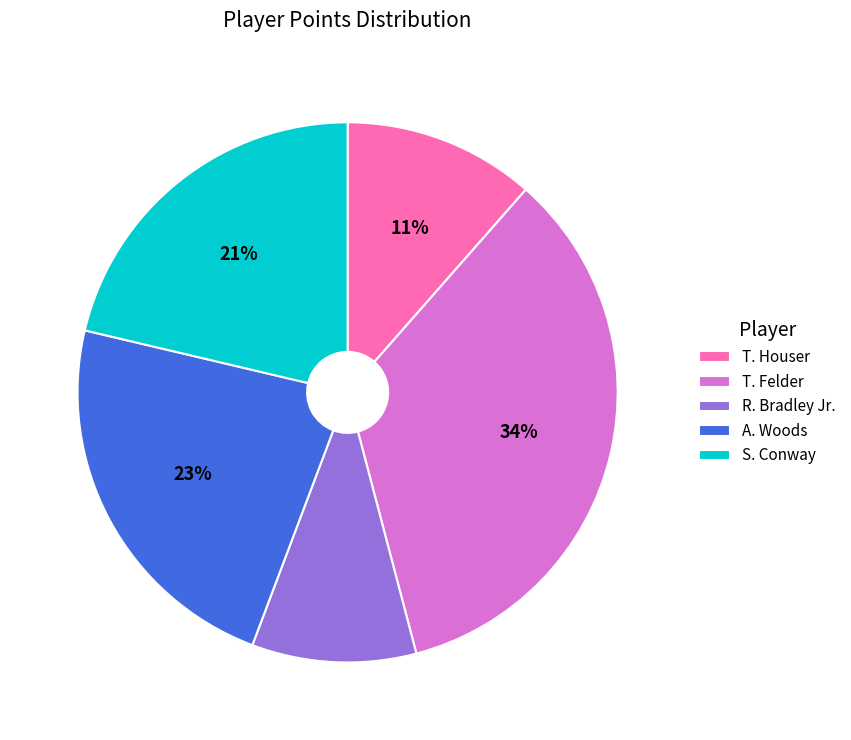

To the nearest percent, what is the combined percentage of T. Felder and R. Bradley Jr.?

44%